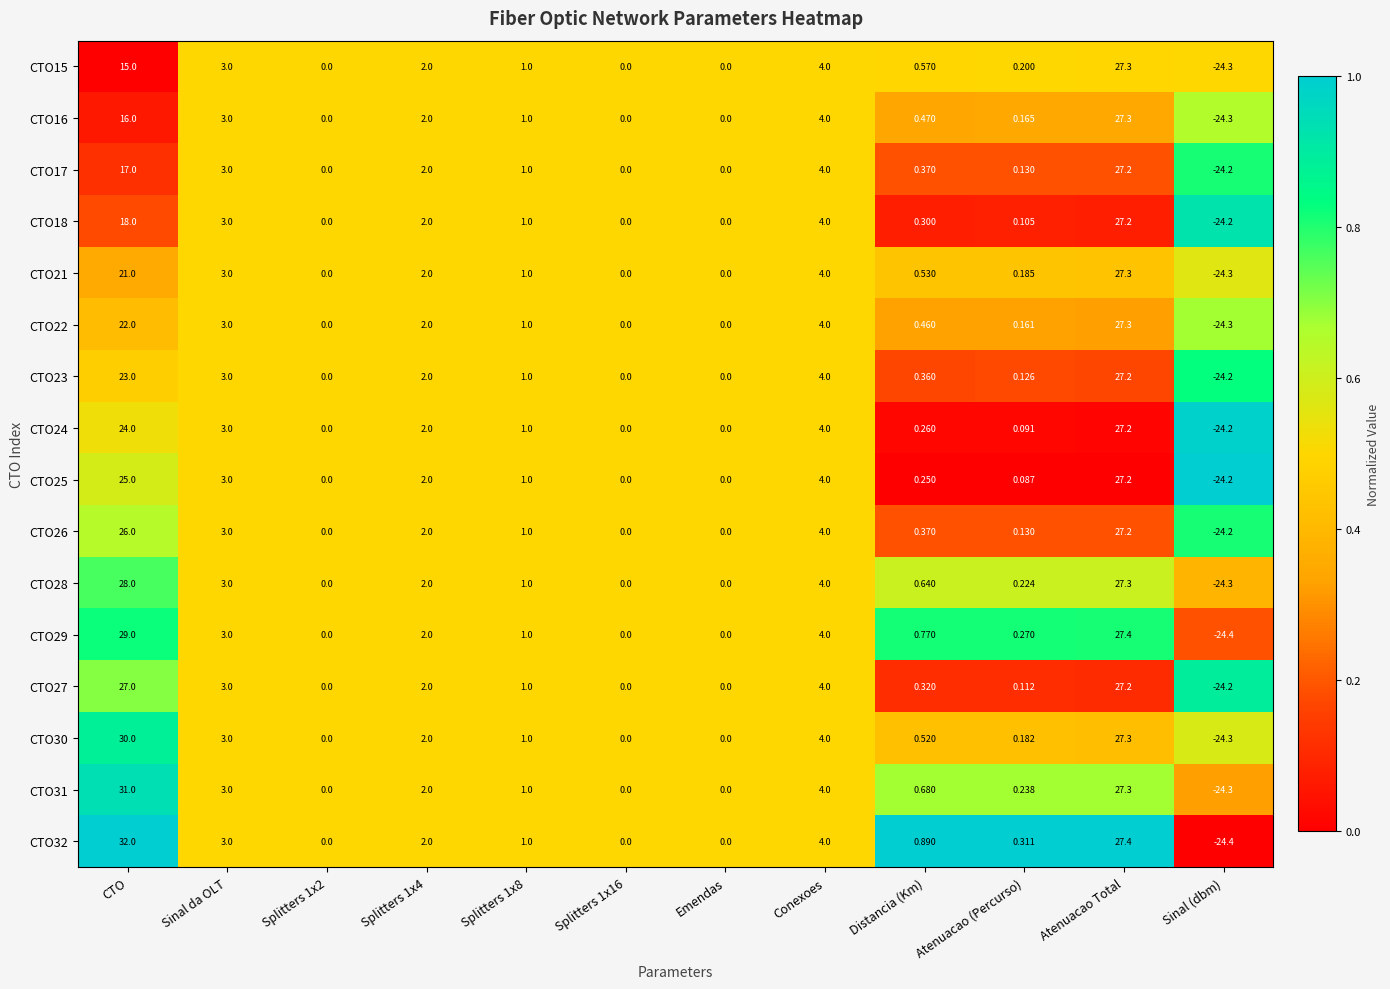

At which label does CTO17 reach its peak?

Atenuacao Total